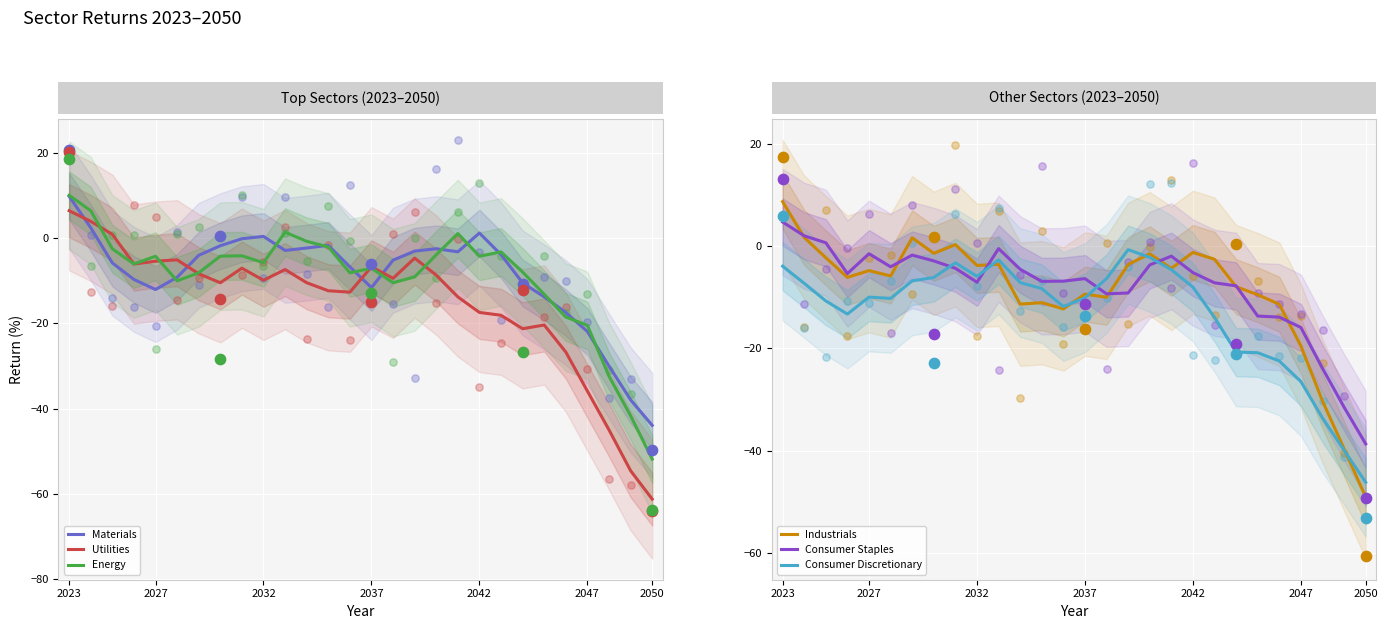

At how many categories does at least one series exceed -16?

25